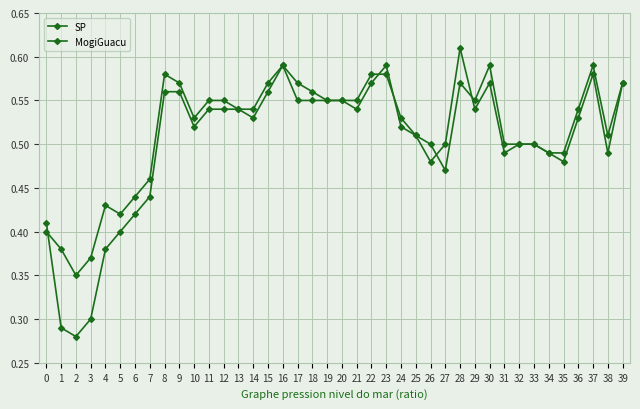

Where is the first local maximum for SP?

16